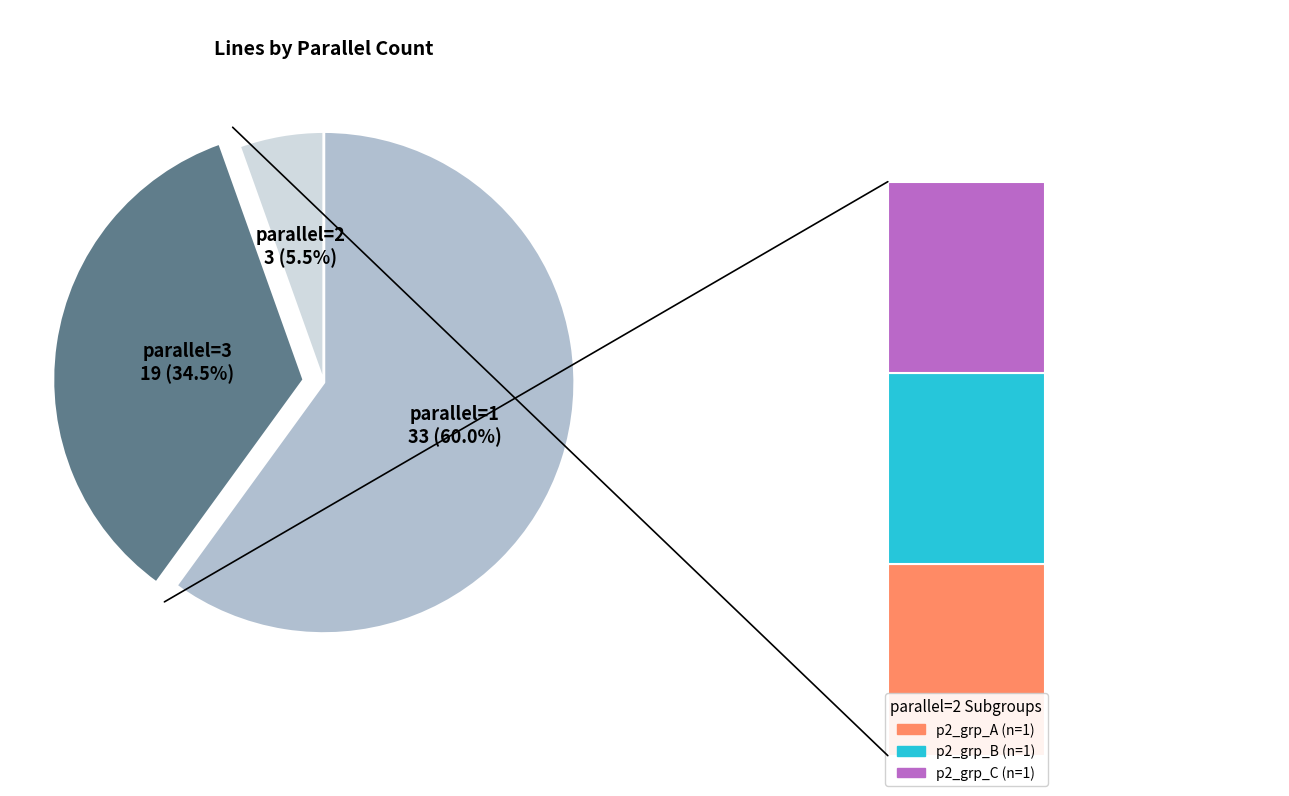

The parallel=3 slice represents 35% of the pie. True or false?

True